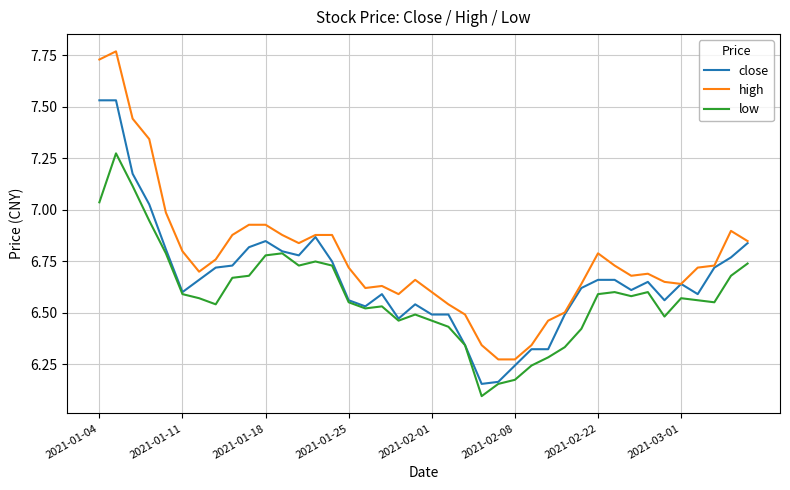

True or false: high and low intersect in this chart.

False